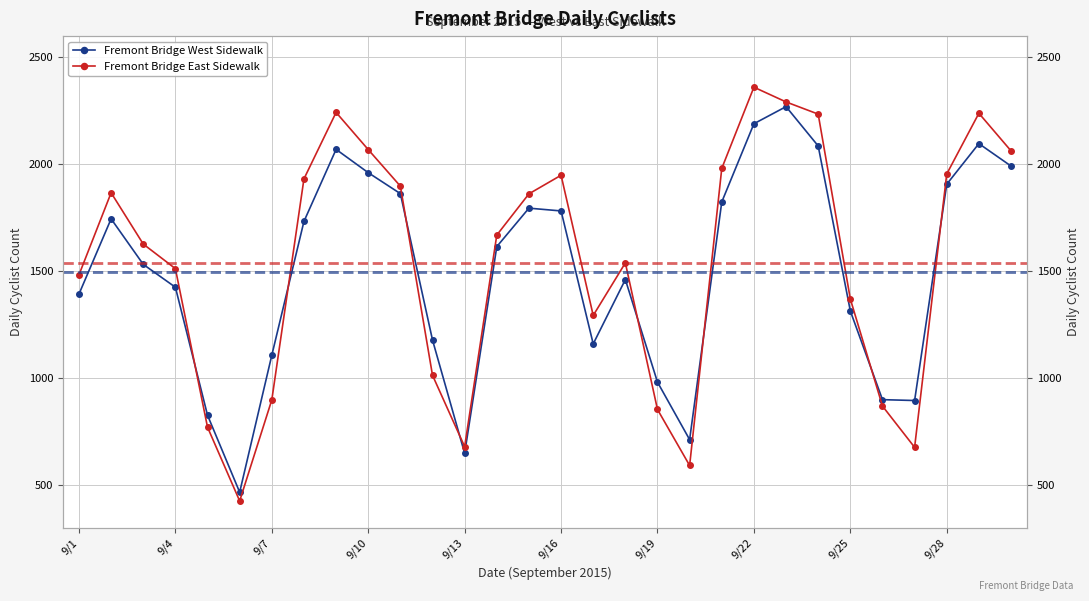

The Fremont Bridge East Sidewalk series shows 1981 at 20. True or false?

True